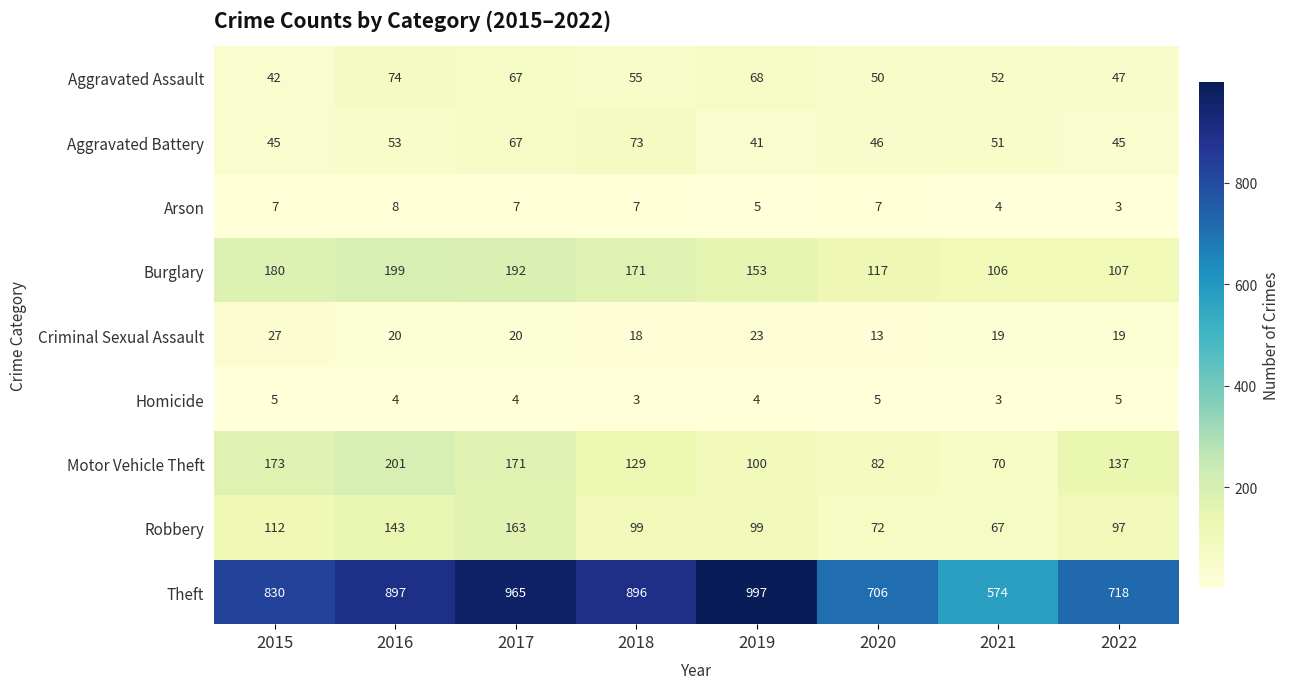

List the series in order of their peak value, lowest first.

Homicide, Arson, Criminal Sexual Assault, Aggravated Battery, Aggravated Assault, Robbery, Burglary, Motor Vehicle Theft, Theft